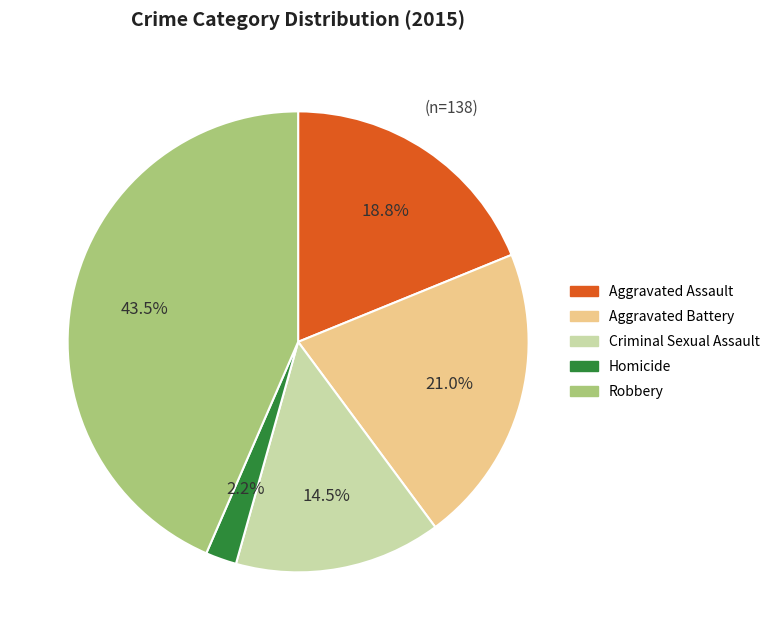

How much of the chart is everything except Robbery?

56.5%